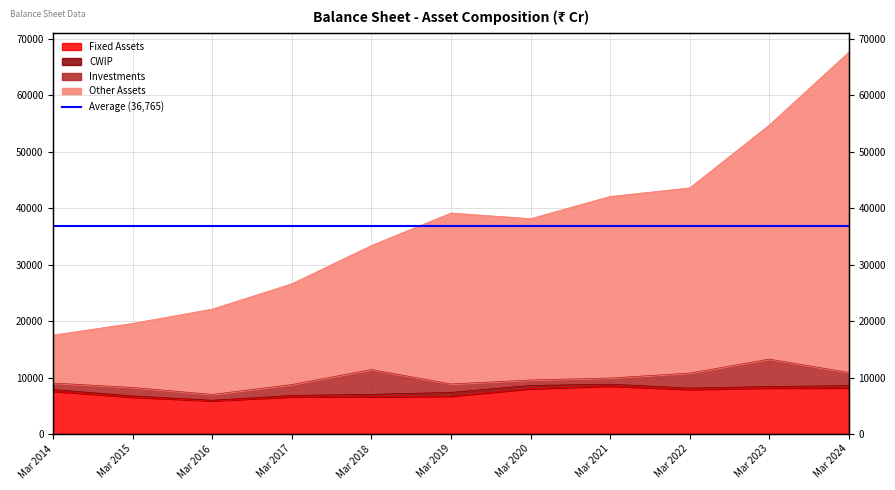

Which series has the largest range (max minus min)?

Other Assets